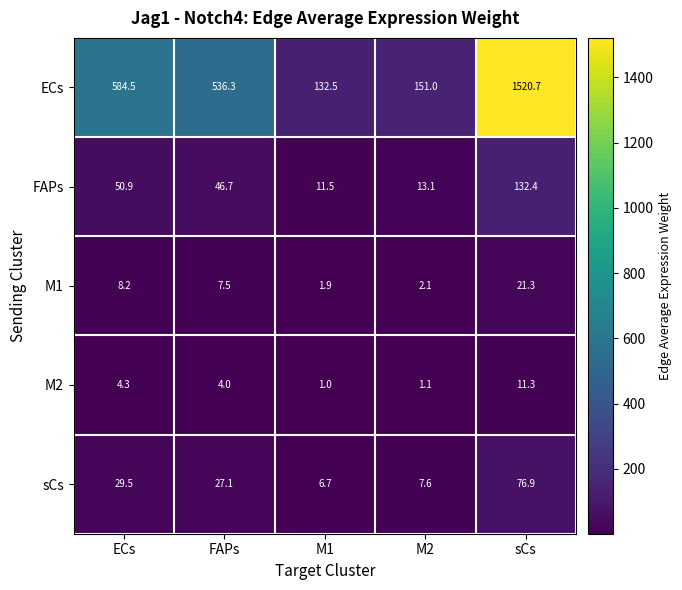

True or false: ECs has a value of 151.0 at M2.

True